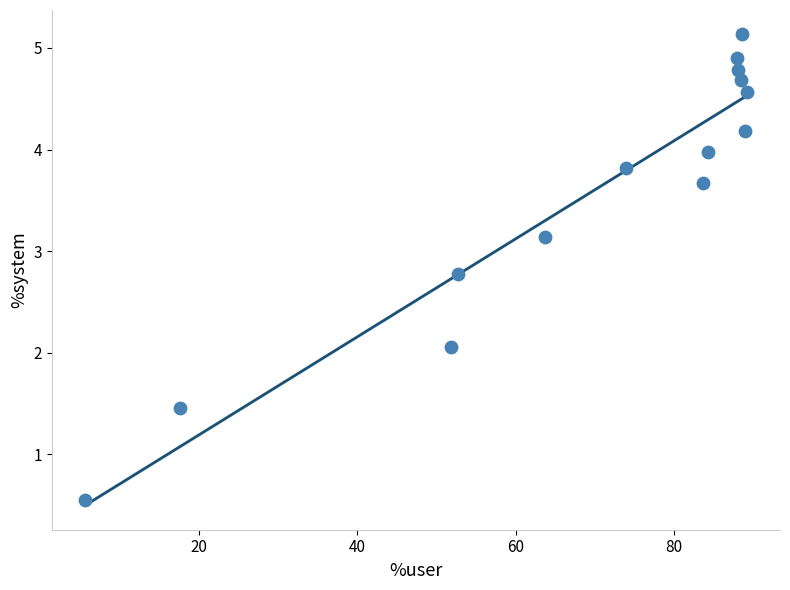

What Y value in the scatter plot is closest to 2?

2.1